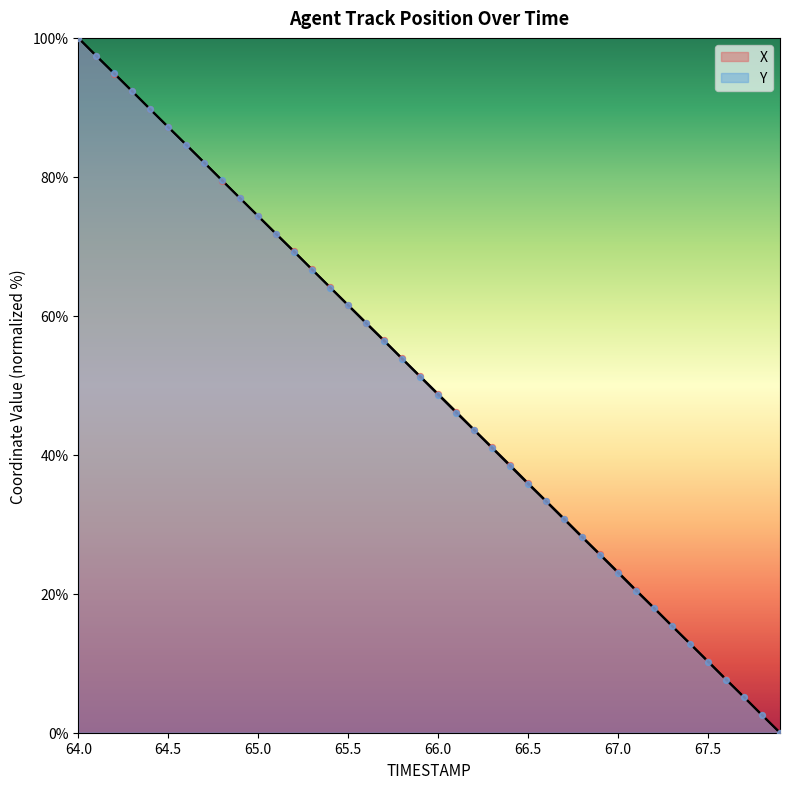

Which series has the largest total across all categories?

X